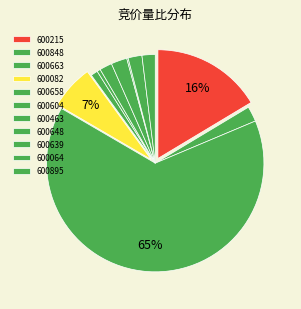

How many slices are in this pie chart?

11